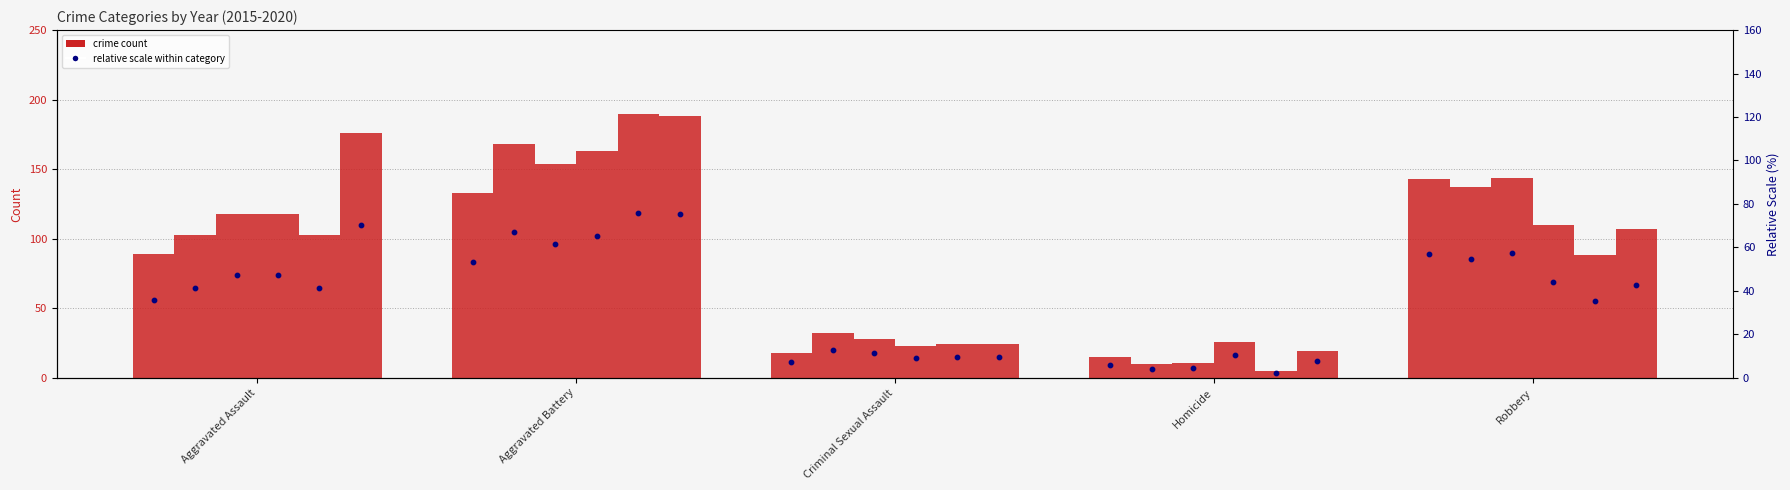

What is the total value across all series at Aggravated Battery?

398.4